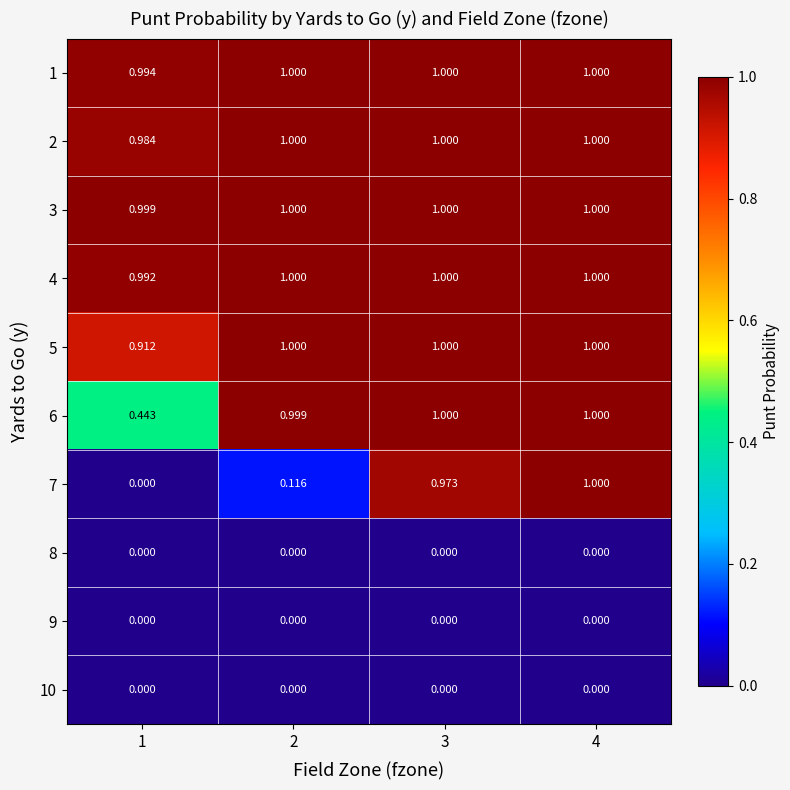

What is the maximum value shown in the chart?

1.0